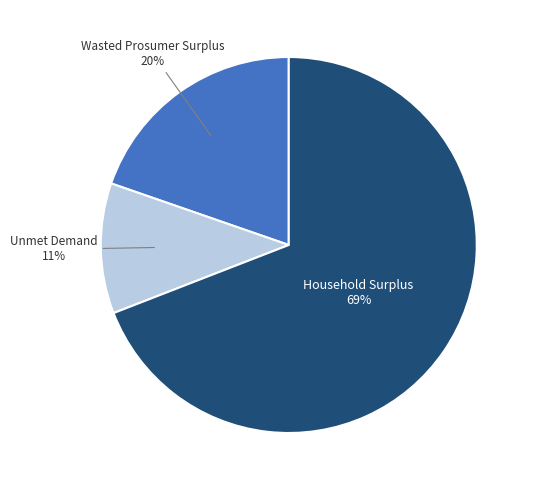

To the nearest percent, what is the difference between the largest and smallest slice percentages?

58%